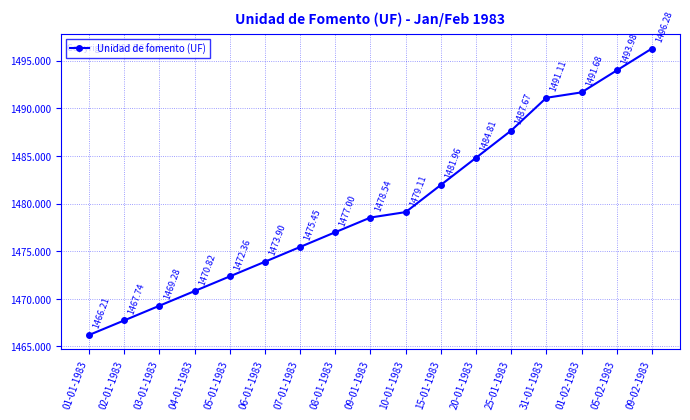

What is the value of the 3rd point from the left?

1469.3